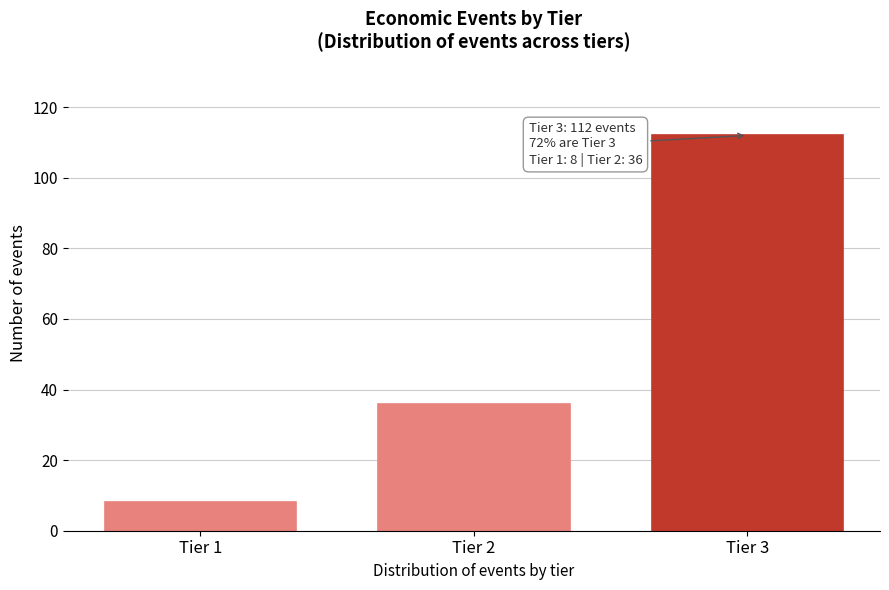

Reading left to right, extract all data points from this chart.

8	36	112